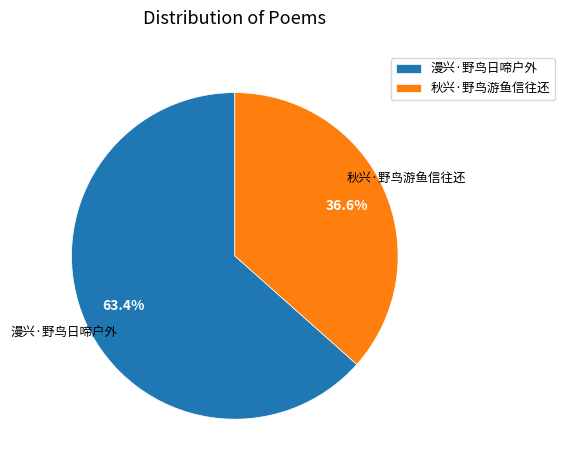

Is there any slice that represents more than half of the pie?

Yes